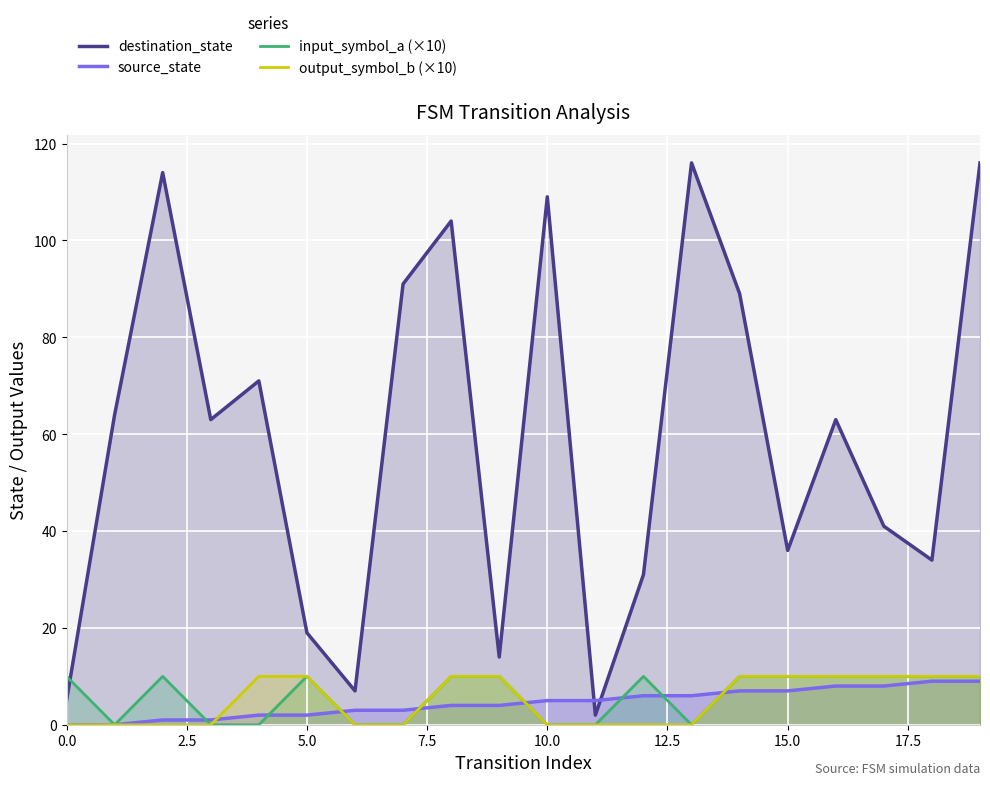

True or false: source_state and input_symbol_a (×10) intersect in this chart.

True